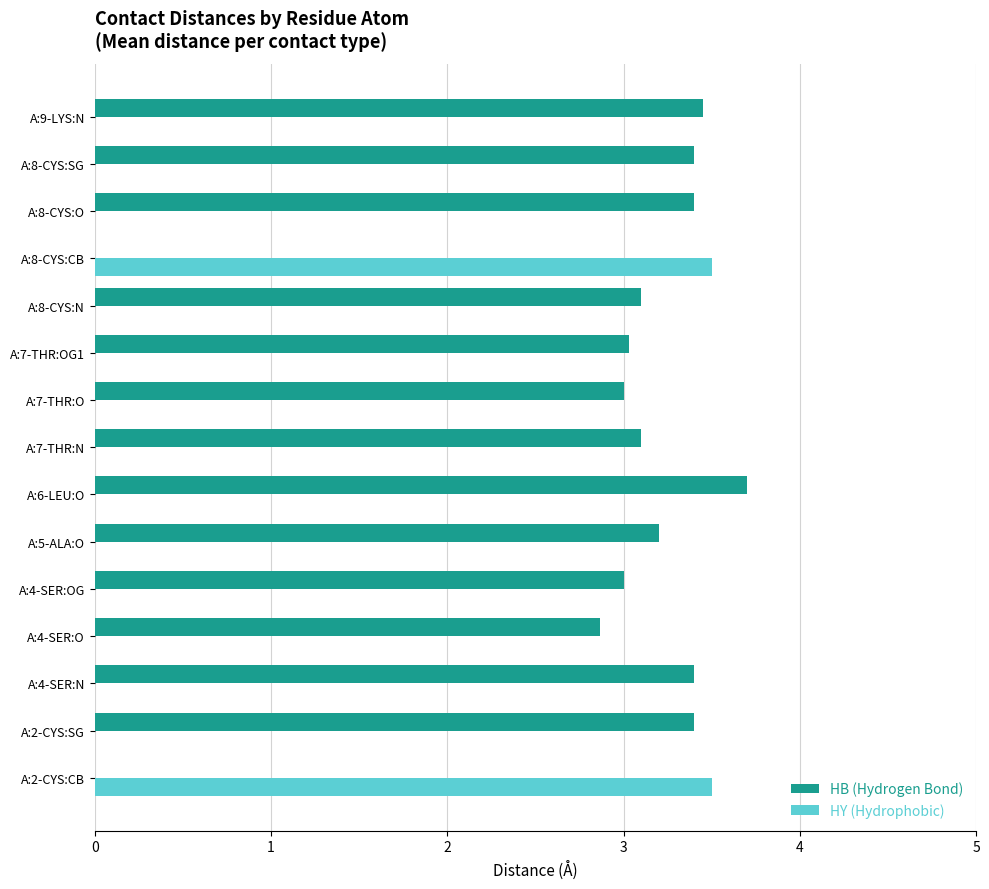

Which series has the largest total across all categories?

HB (Hydrogen Bond)